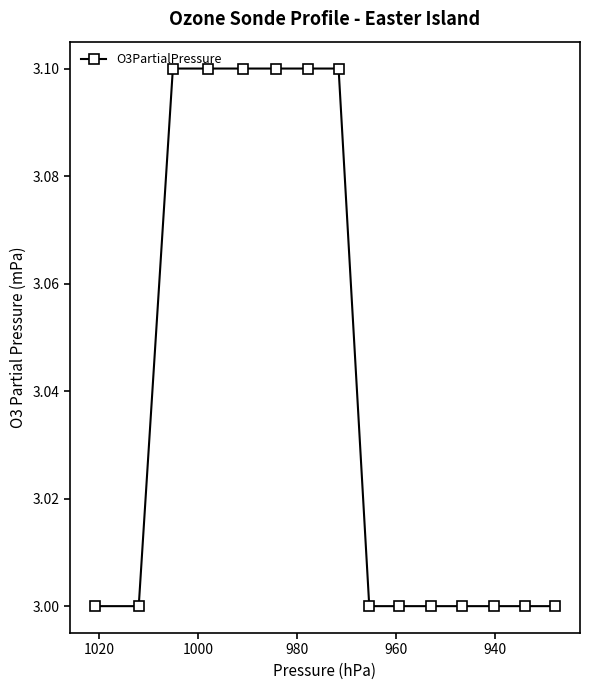

What is the value of the 10th point from the left?

3.0